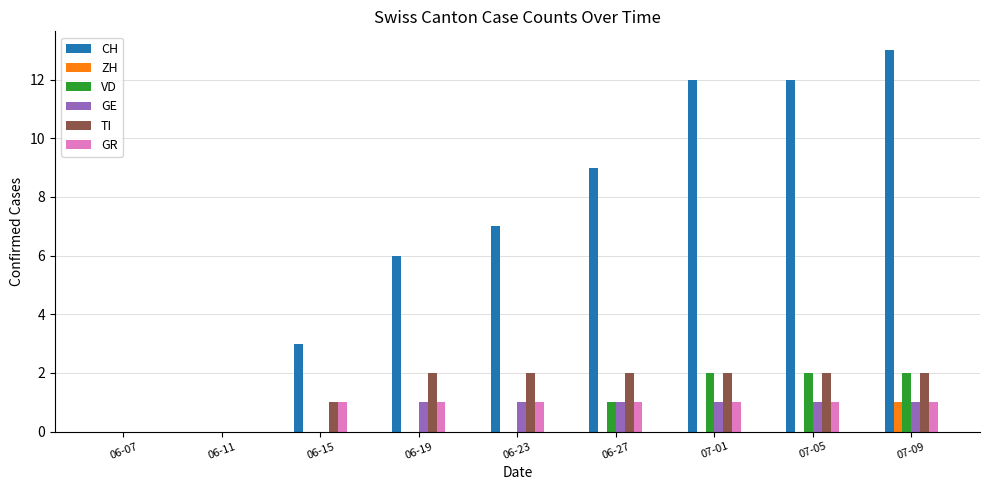

Are the bars horizontal?

No